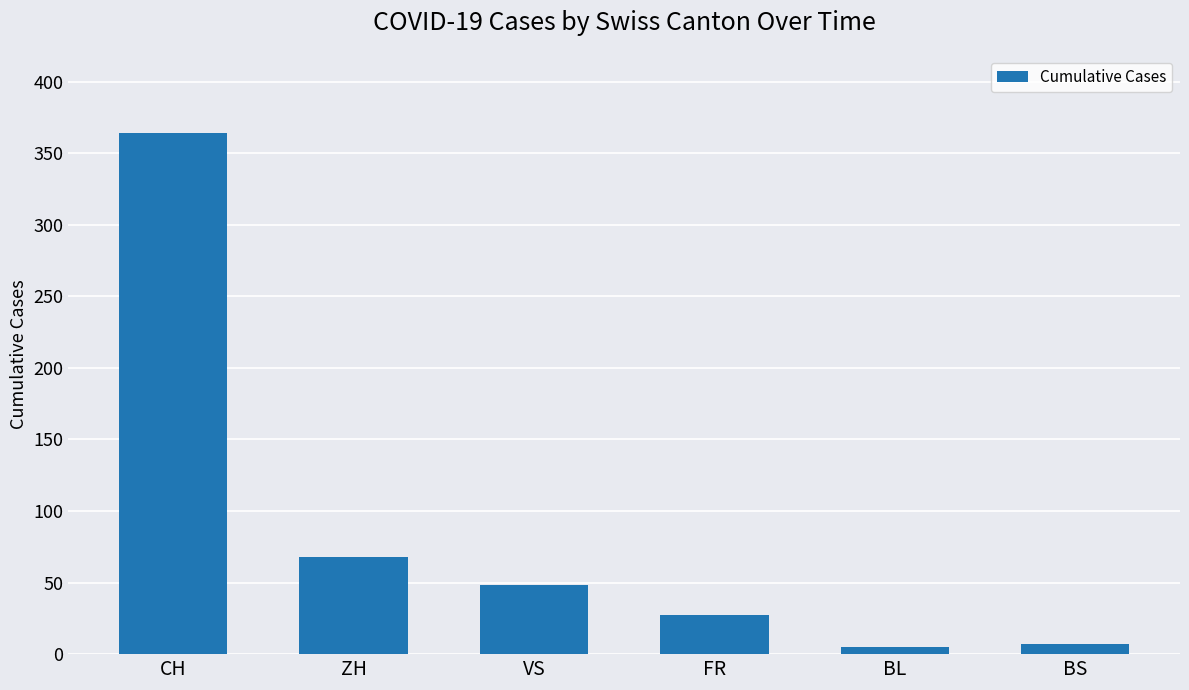

What is the greatest value displayed?

364